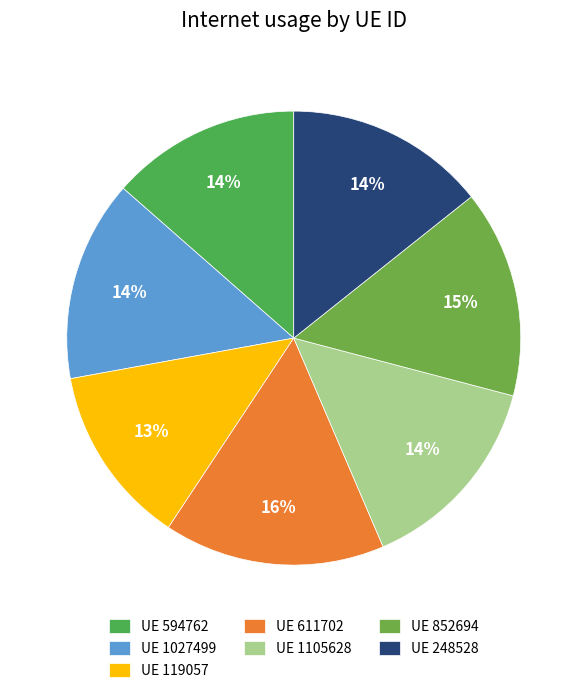

What is the smallest slice in the pie chart?

UE 119057